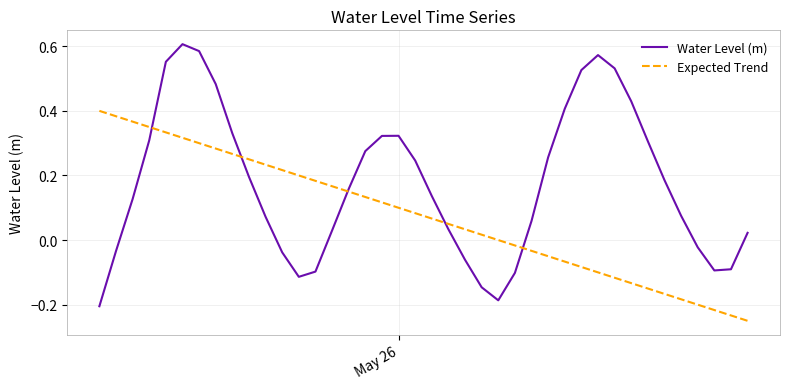

Which series has the largest range (max minus min)?

Water Level (m)